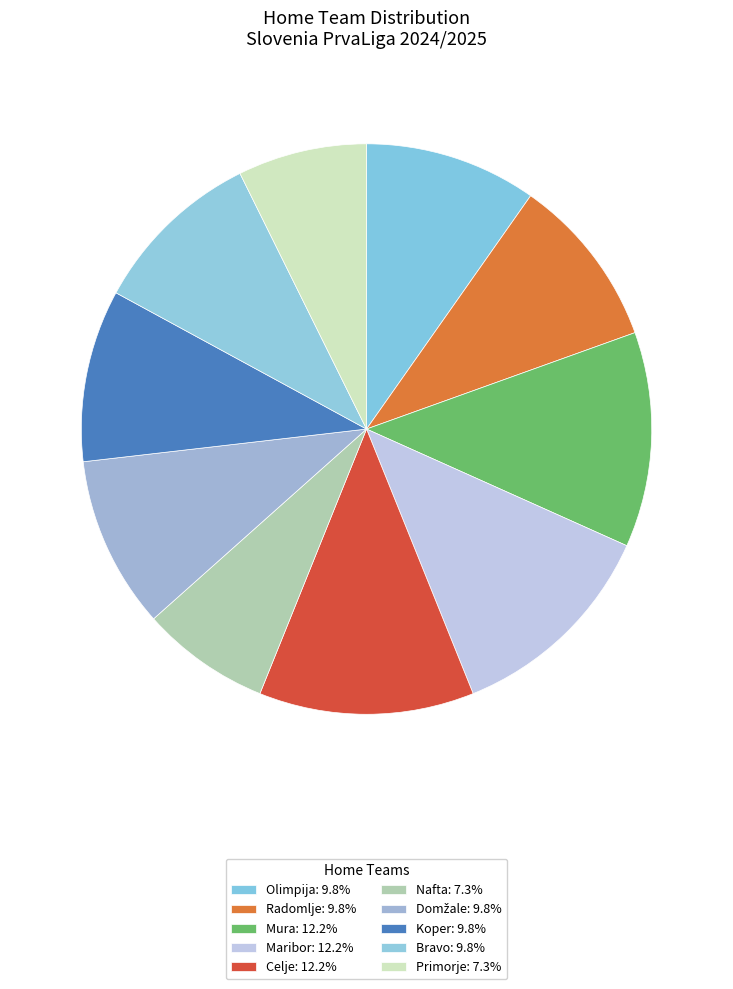

Which category has the biggest portion of the pie?

Mura